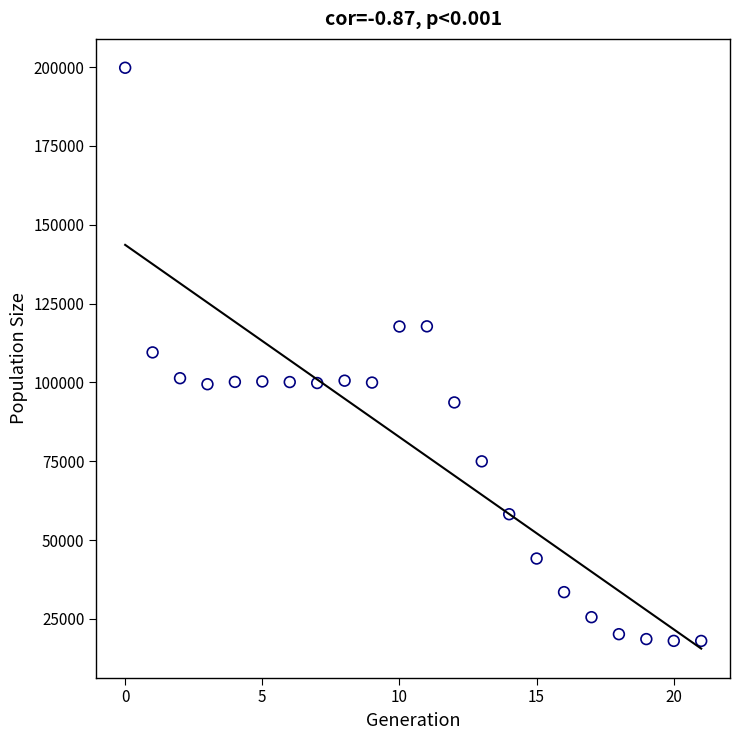

What is the range of Y values (max minus min)?

181812